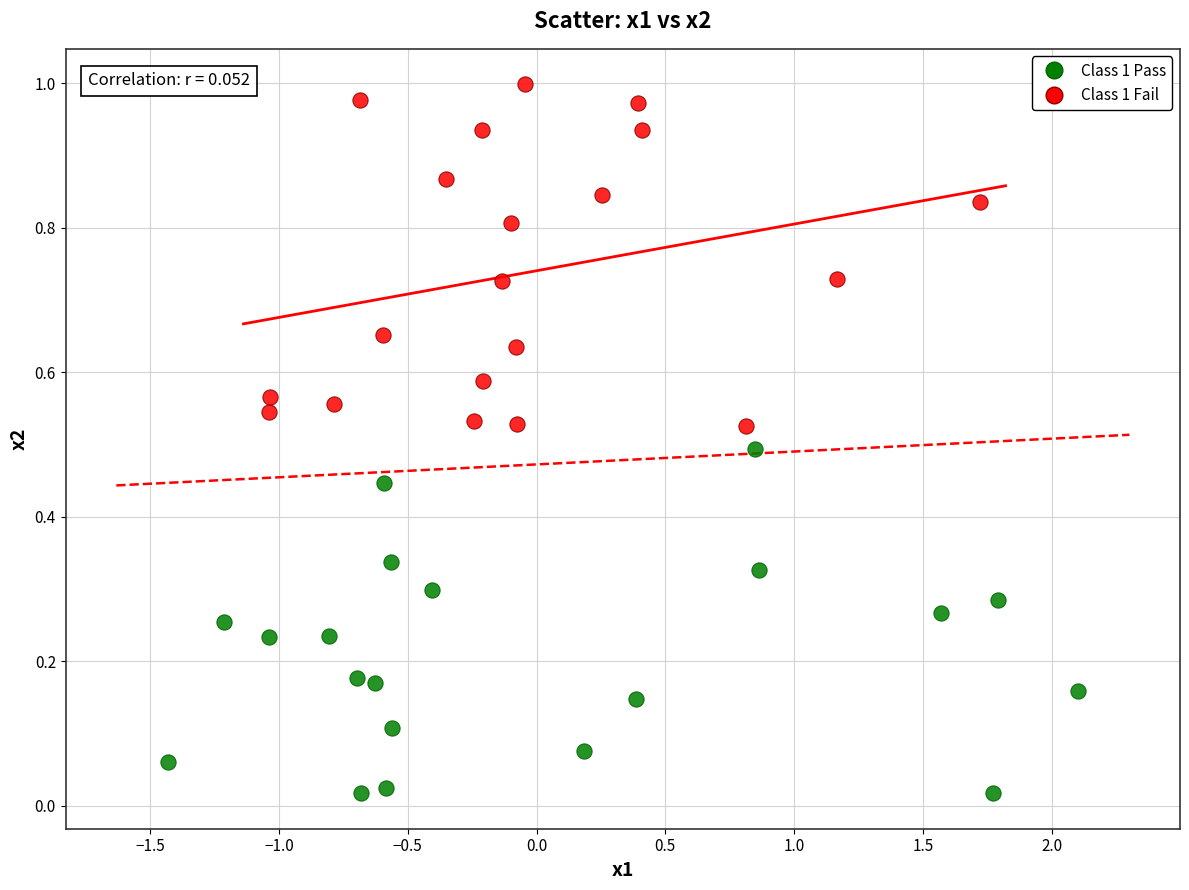

Which series contains the lowest Y value?

Class 1 Pass